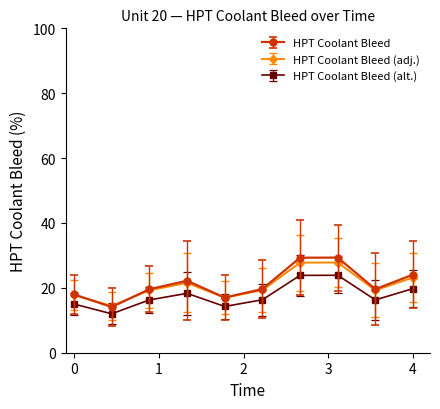

What is the smallest value displayed?

12.0